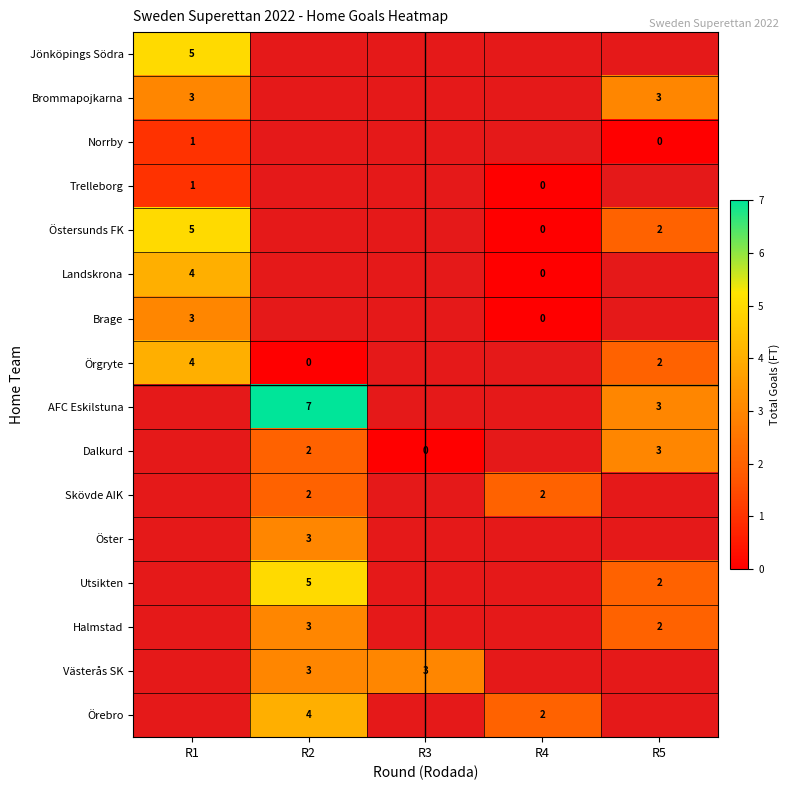

Between R5 and R1, which is larger?

R1